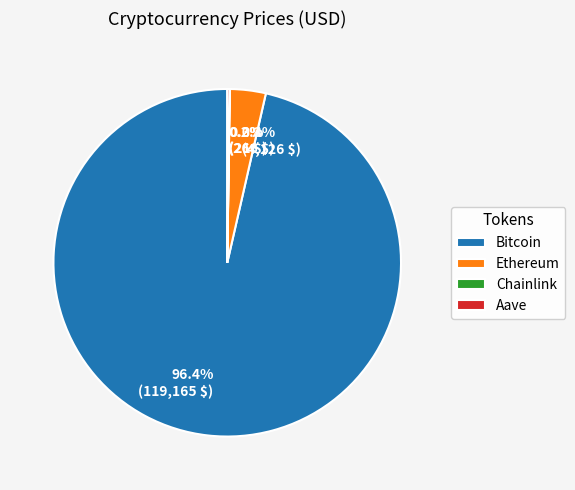

Is there any slice that represents more than half of the pie?

Yes